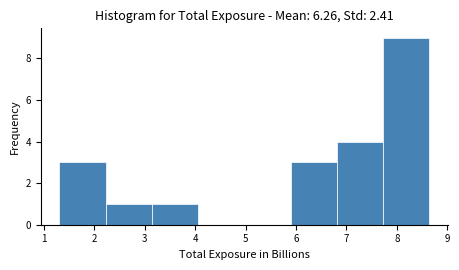

How tall is the bar that spans 3.1 to 4.1 on the x-axis? Neither the bar edges nor the heights are printed on the chart, so give them approximately, as read against the axes.

1